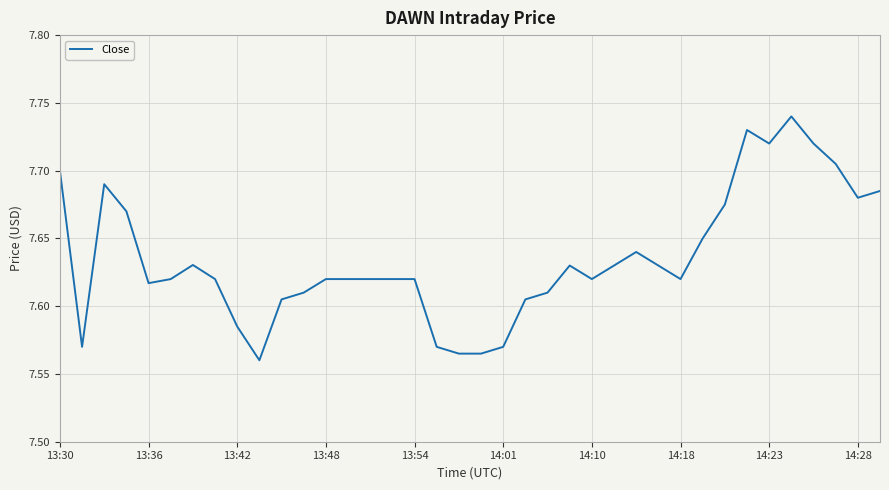

Count the number of data series in this chart.

1